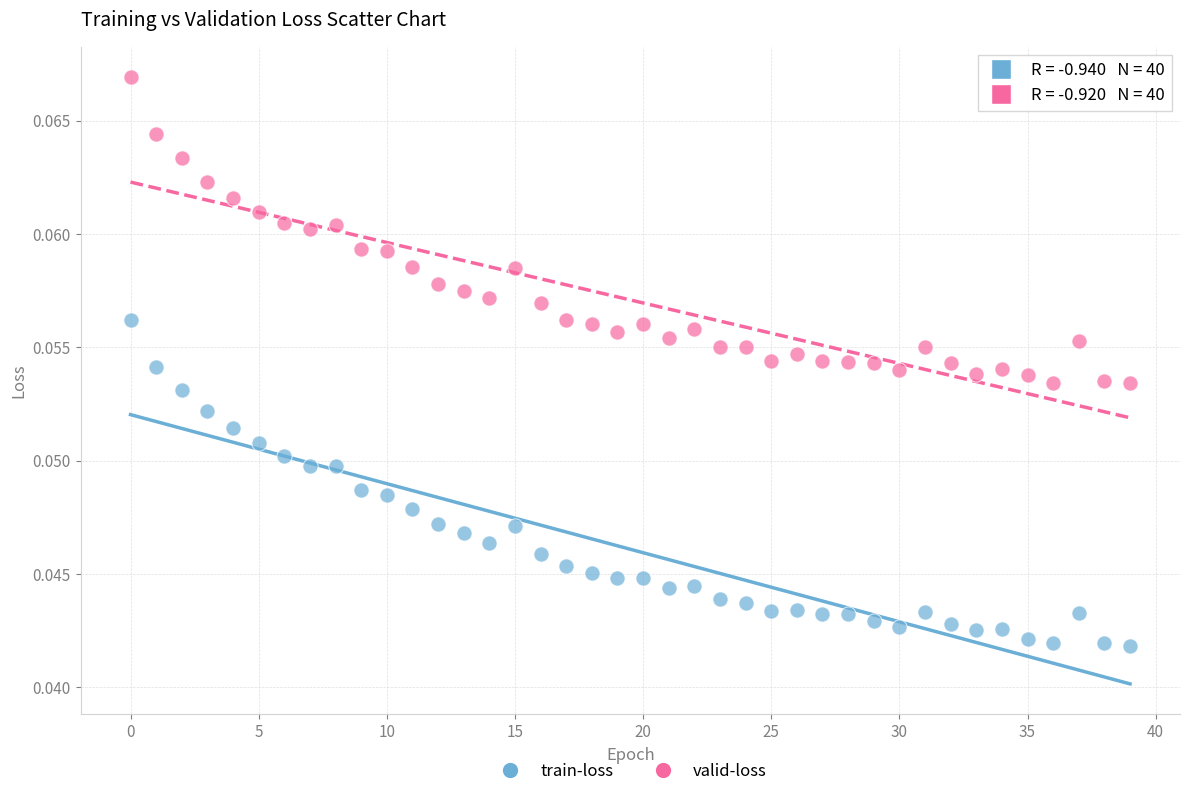

Which series has the largest Y range (max minus min)?

train-loss